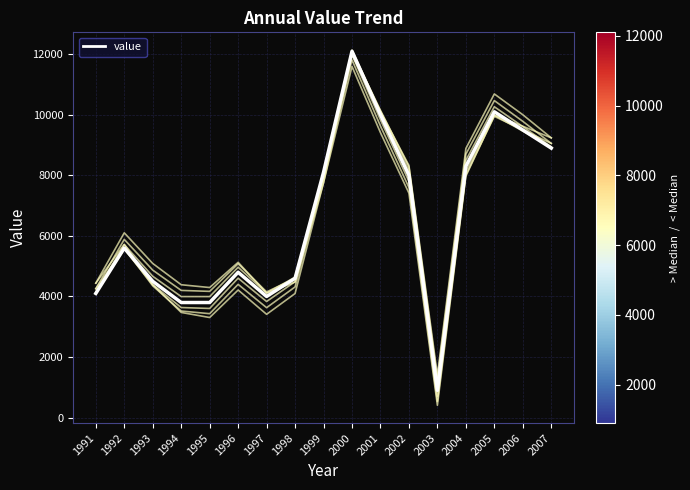

Does the chart display data point markers on the line(s)?

No